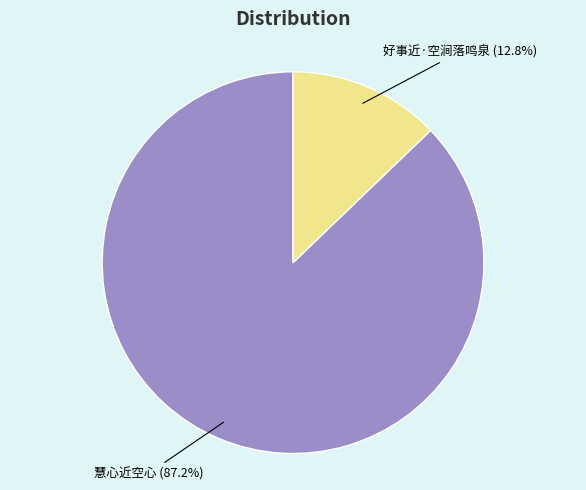

To the nearest percent, what is the difference between the largest and smallest slice percentages?

74%